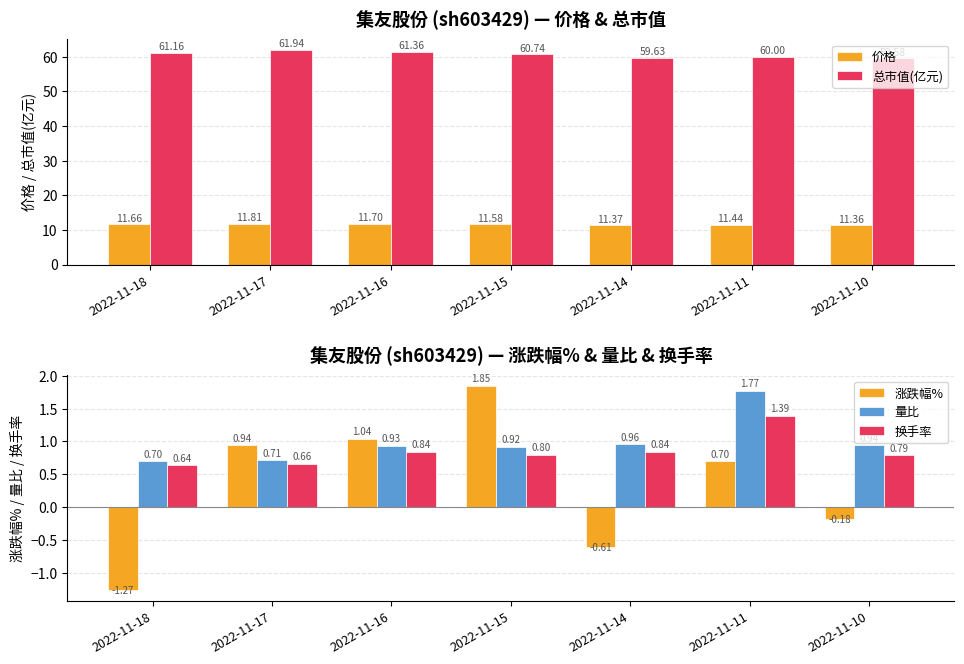

Which has a higher value, 2022-11-10 or 2022-11-15?

2022-11-15